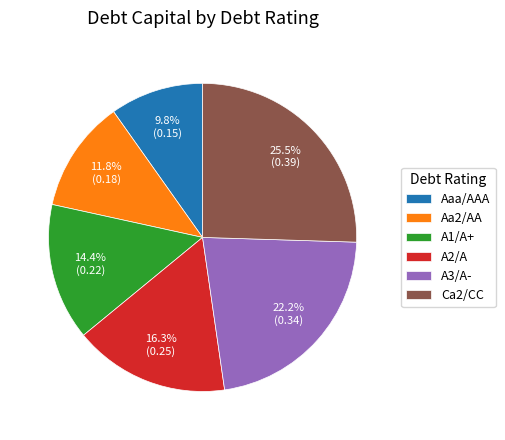

What percentage do Ca2/CC and A3/A- together represent?

47.7%